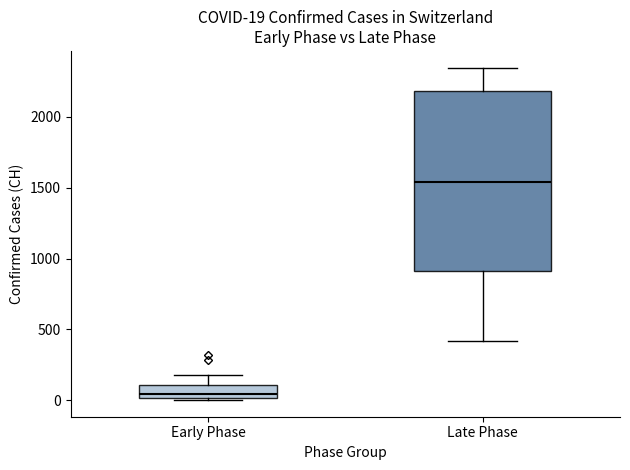

Comparing the boxes themselves (not the whiskers), which one is the tallest?

Late Phase